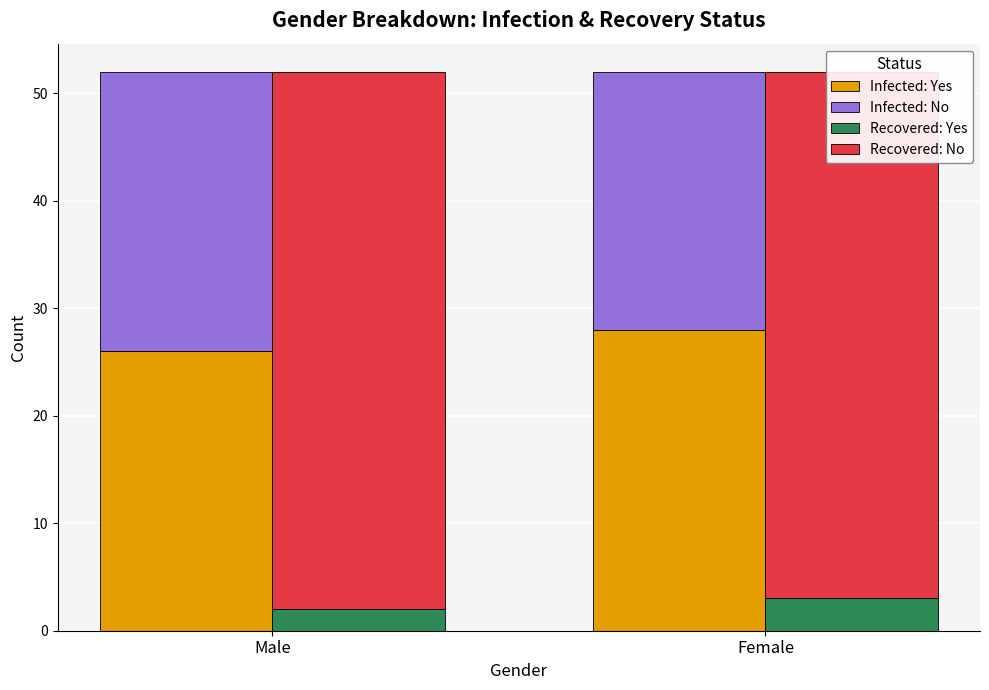

Reading left to right, list all the values displayed in this chart.

Infected: Yes: 26	28
Infected: No: 26	24
Recovered: Yes: 2	3
Recovered: No: 50	49